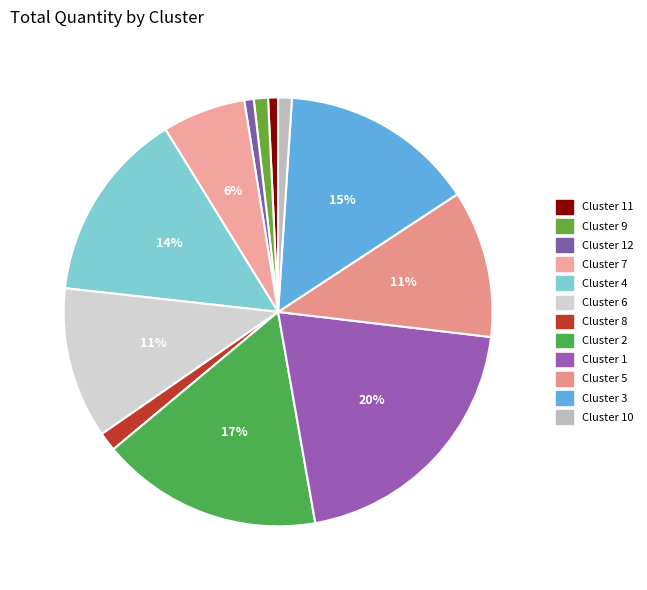

How many slices are in this pie chart?

12